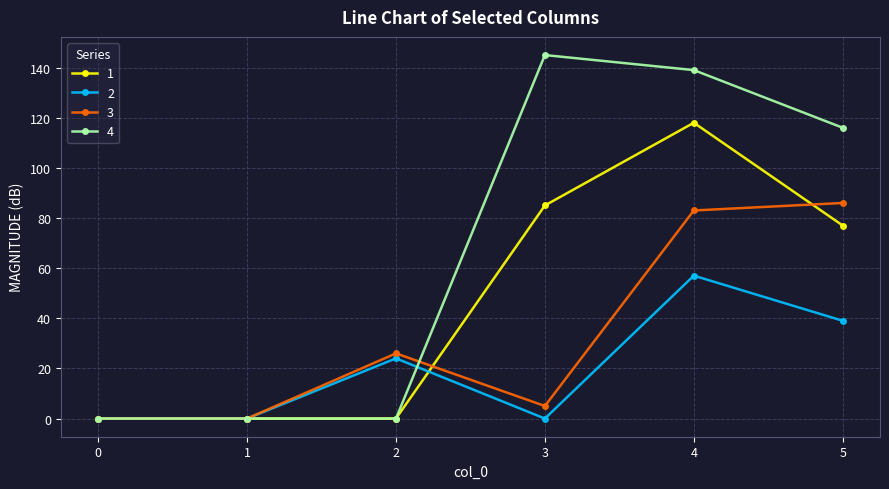

Rank the series at 5 from highest to lowest value.

4, 3, 1, 2